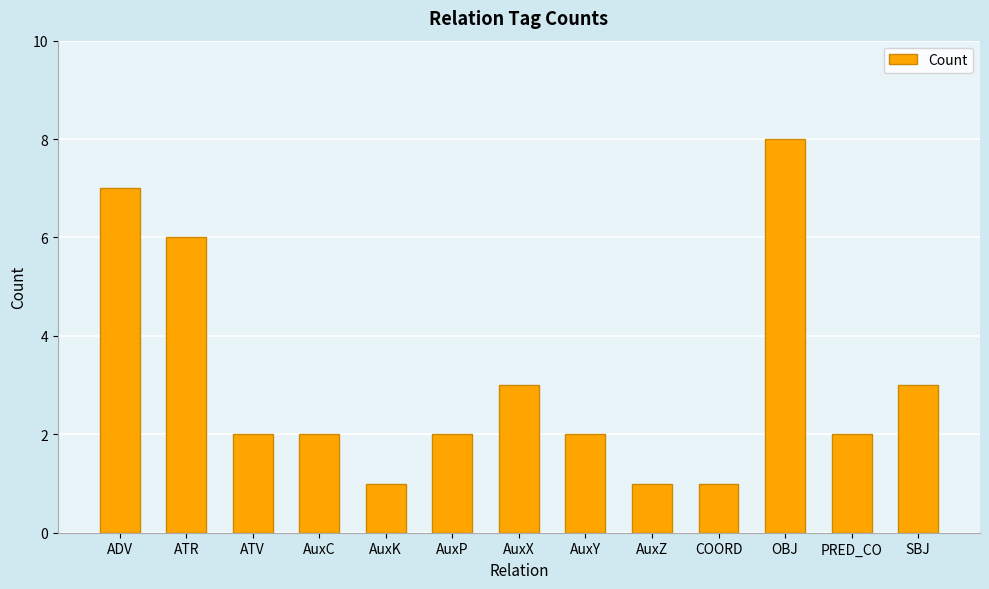

How many series are shown in this chart?

1